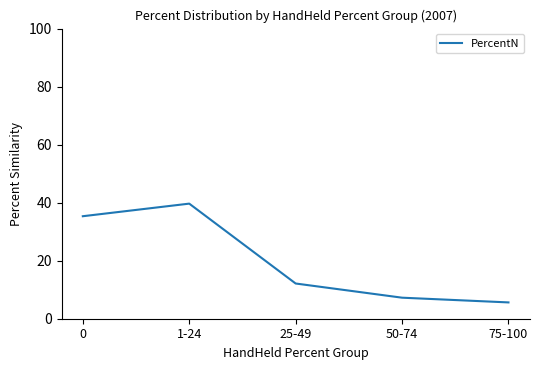

What value does the data have at 0?

35.3